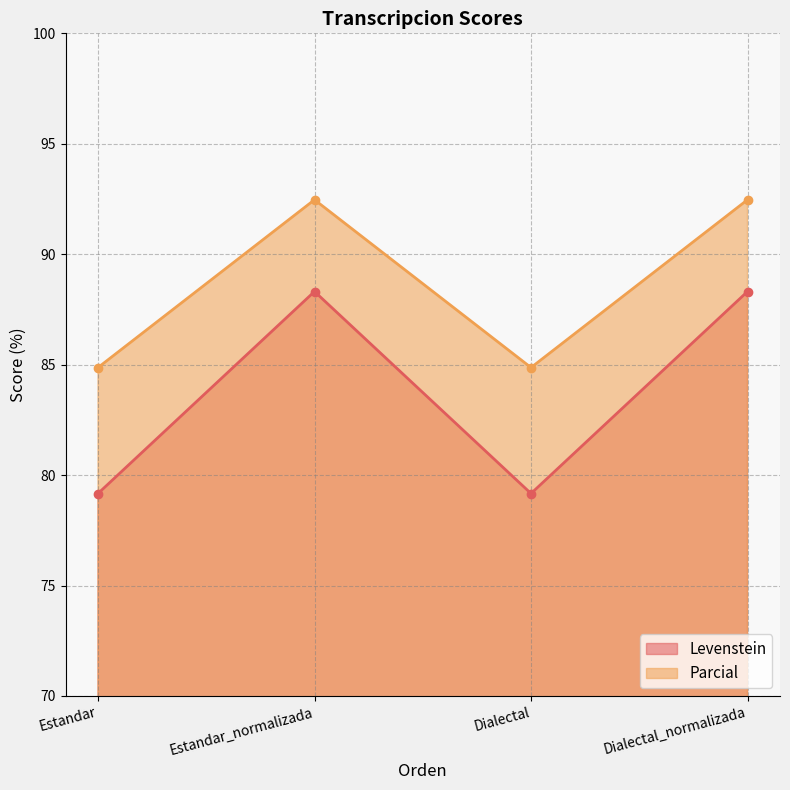

Where is Parcial nearest to the value 88?

Estandar